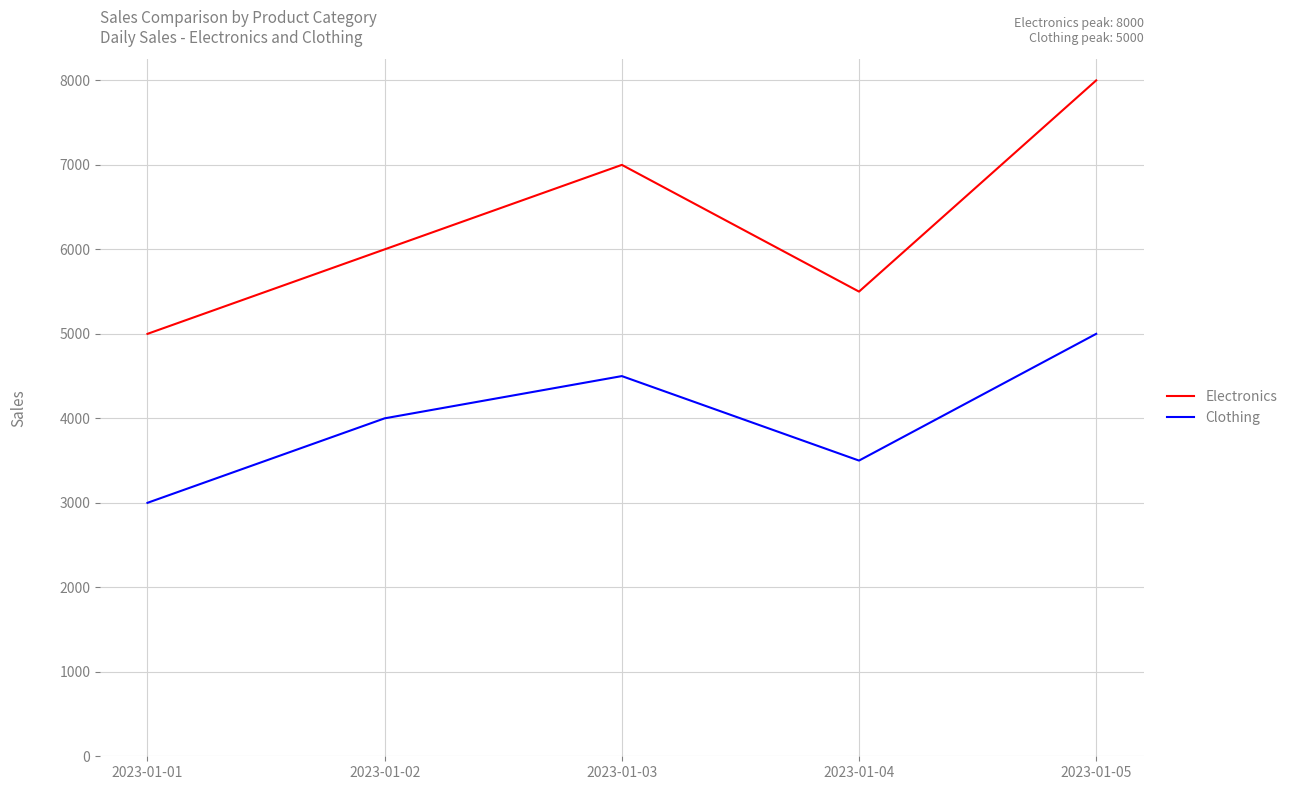

At which category is the sum across all series the highest?

2023-01-05